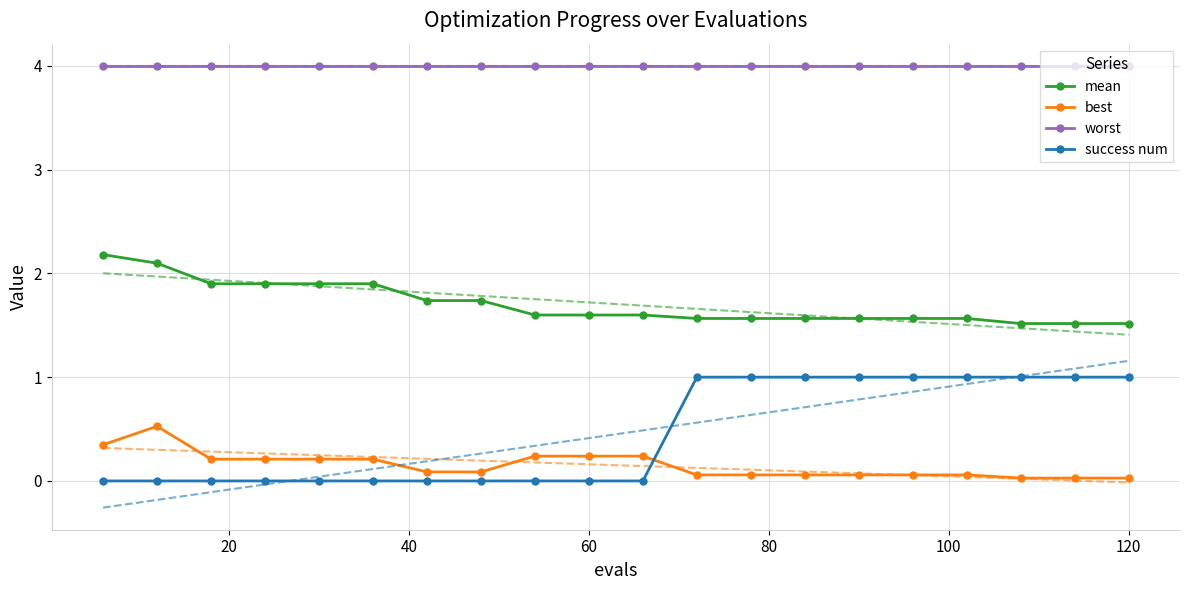

How many interior local peaks does the best series have?

1